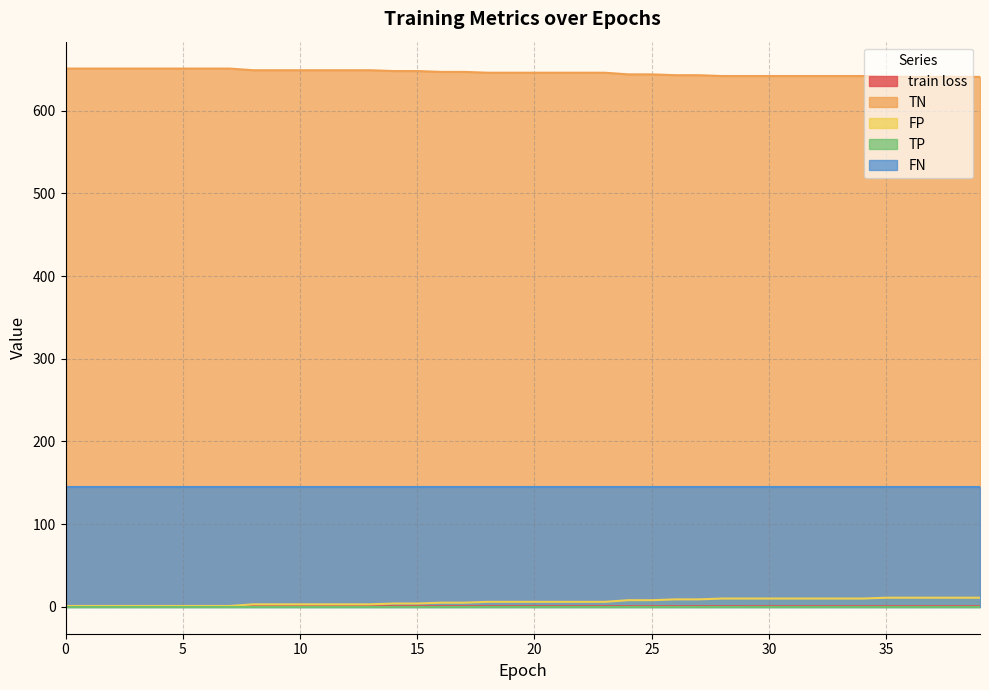

How many data points in TN are less than 646?

16